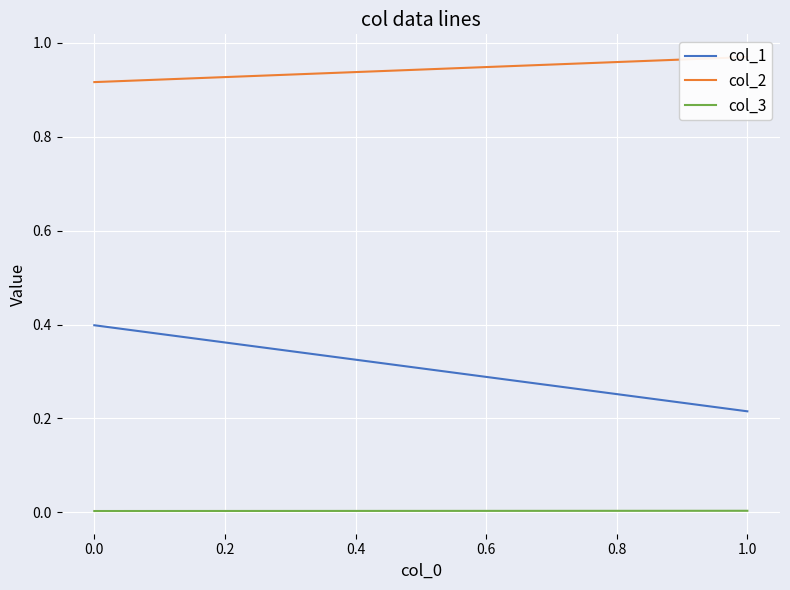

Is the value of col_1 at 1.0 greater than the value of col_3 at 1.0?

Yes